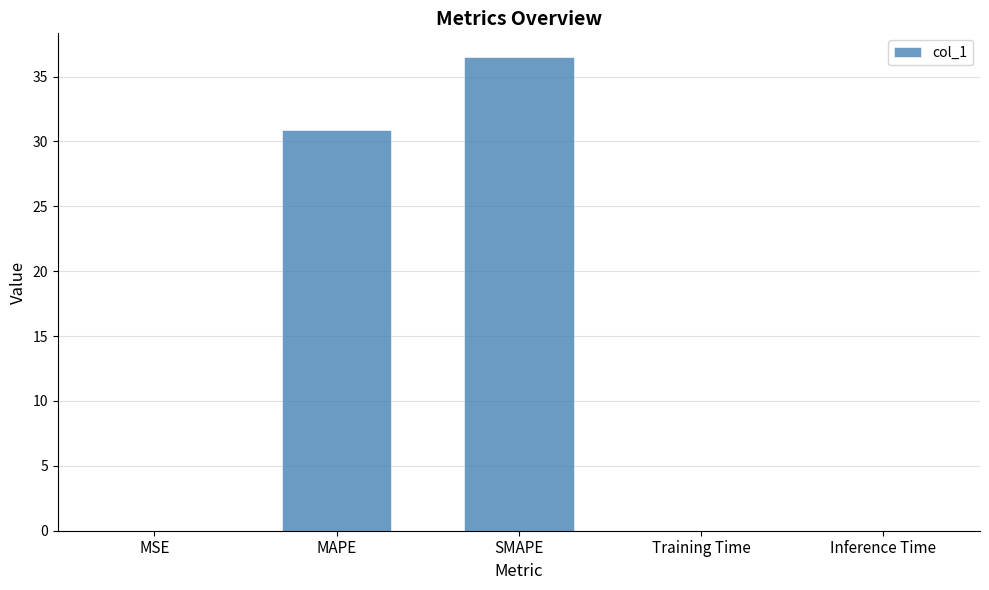

What is the sum of the values at Training Time and SMAPE?

36.5